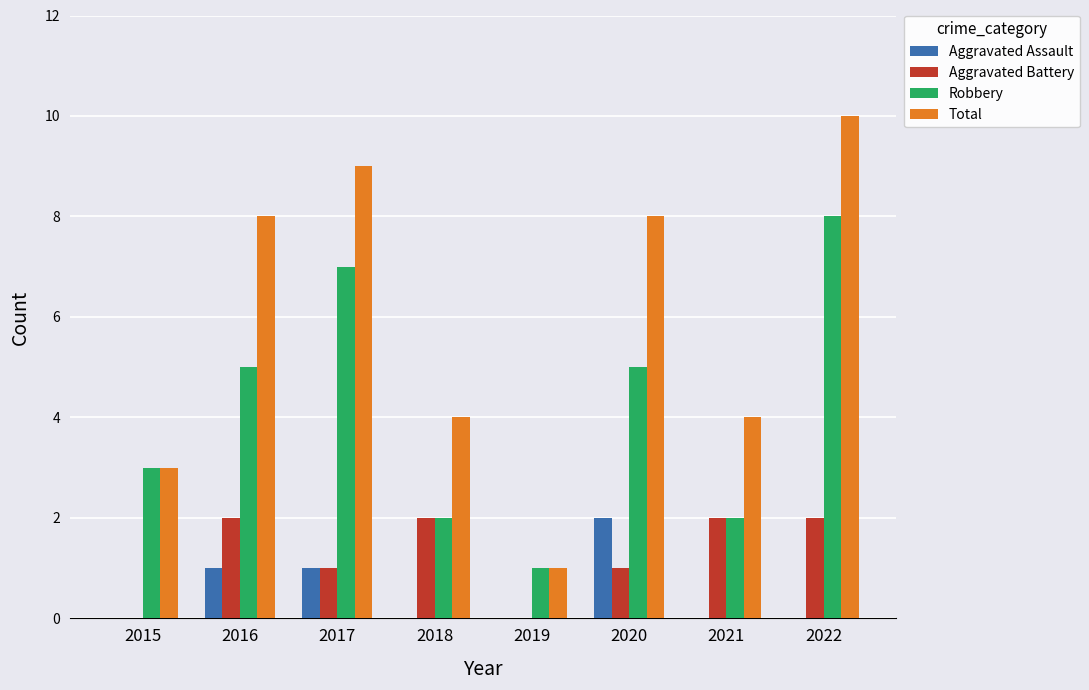

Reading right to left, transcribe all the data shown in this chart.

Aggravated Assault: 2022=0	2021=0	2020=2	2019=0	2018=0	2017=1	2016=1	2015=0
Aggravated Battery: 2022=2	2021=2	2020=1	2019=0	2018=2	2017=1	2016=2	2015=0
Robbery: 2022=8	2021=2	2020=5	2019=1	2018=2	2017=7	2016=5	2015=3
Total: 2022=10	2021=4	2020=8	2019=1	2018=4	2017=9	2016=8	2015=3